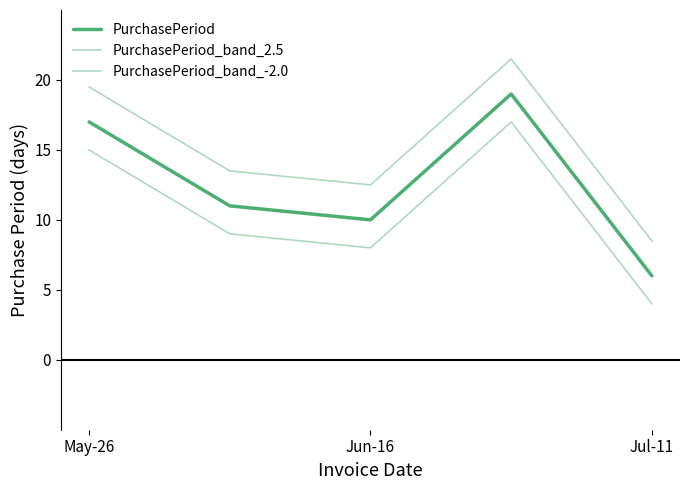

Is this an area chart (filled region under the line)?

No